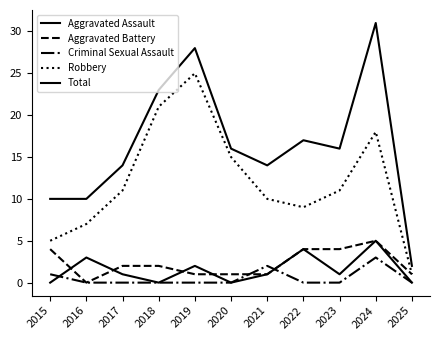

What is the difference between the second highest and minimum values in the Robbery series?

20